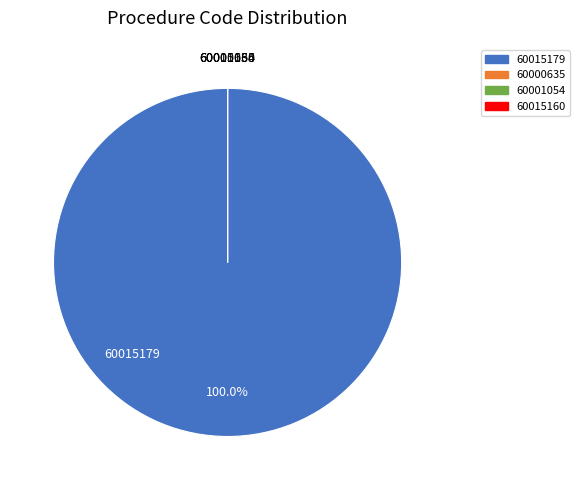

What is the change in value from 60015179 to 60001054?

-99999997